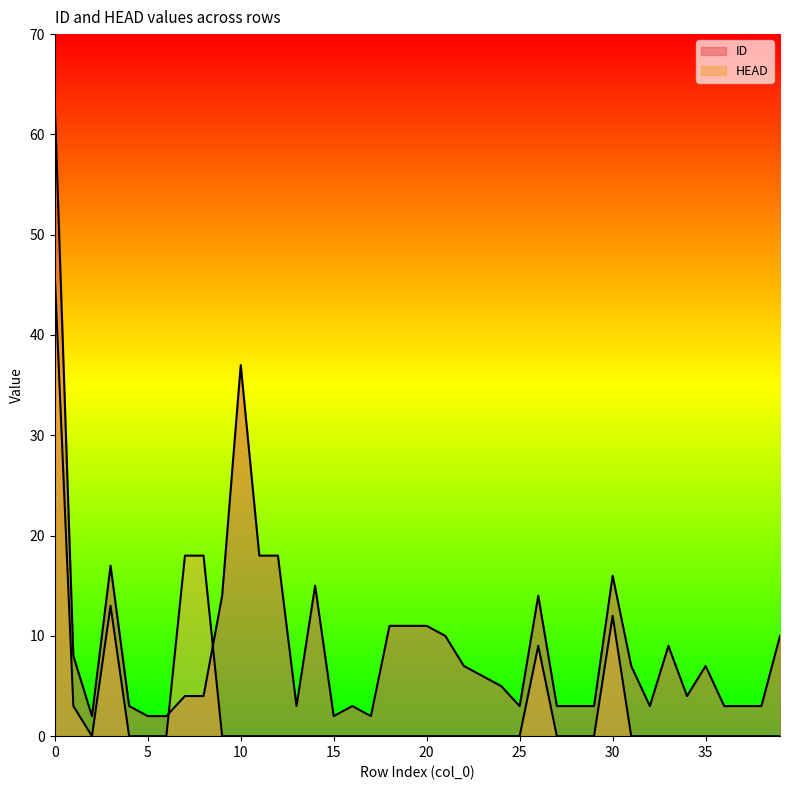

At which category does HEAD reach its first local peak?

3